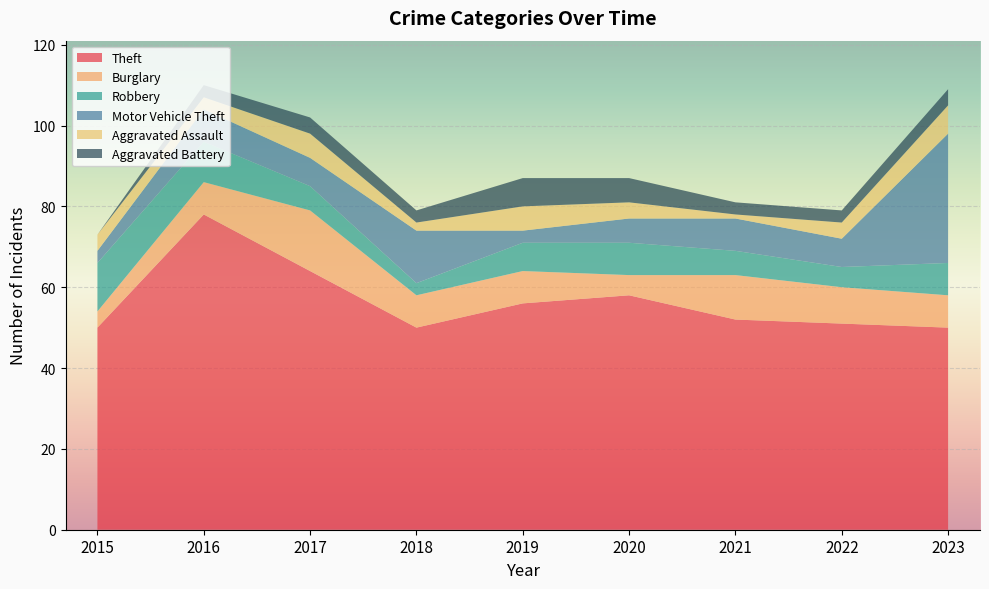

Reading left to right, transcribe all the data shown in this chart.

Theft: 50	78	64	50	56	58	52	51	50
Burglary: 4	8	15	8	8	5	11	9	8
Robbery: 12	10	6	3	7	8	6	5	8
Motor Vehicle Theft: 3	8	7	13	3	6	8	7	32
Aggravated Assault: 4	3	6	2	6	4	1	4	7
Aggravated Battery: 0	3	4	3	7	6	3	3	4